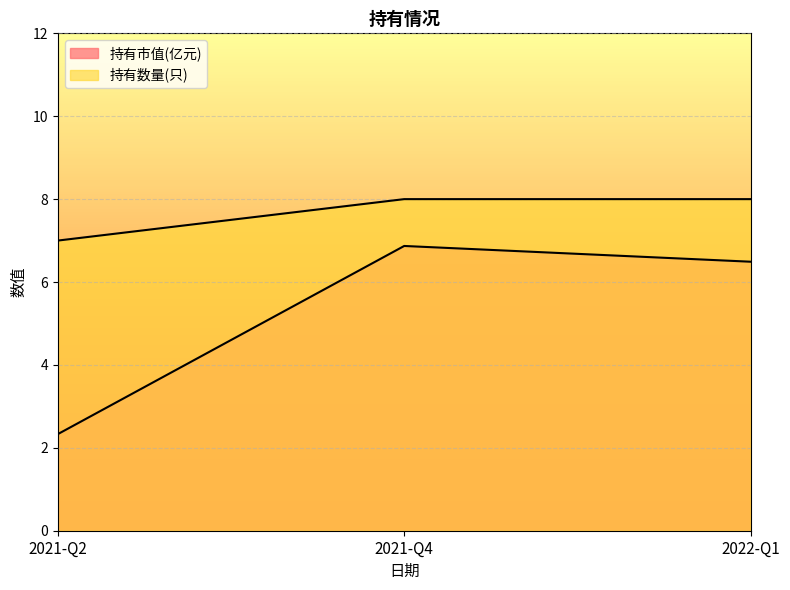

What is the difference between the 持有数量(只) values at 2021-Q2 and 2021-Q4?

1.0